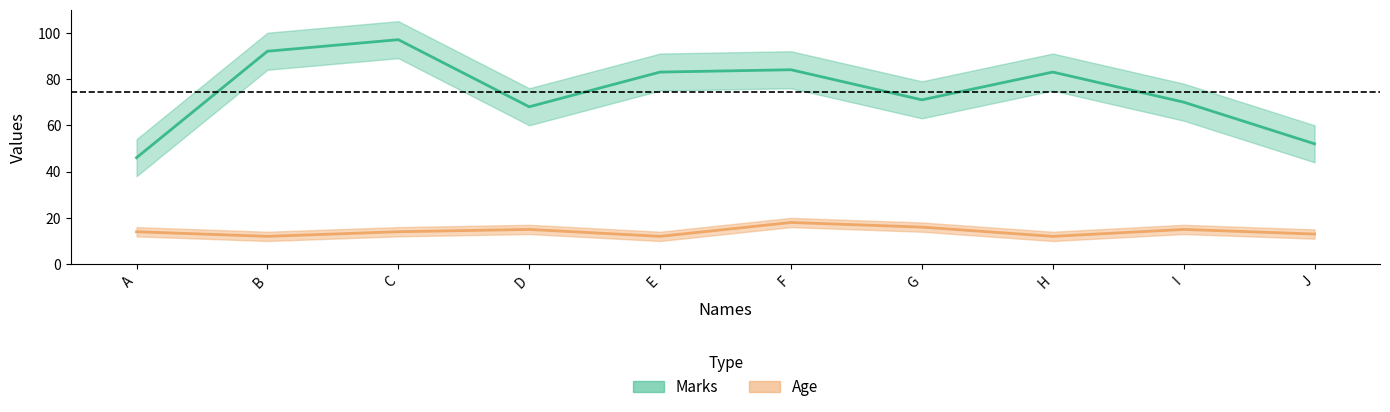

What is the sum of the Age values at J and C?

27